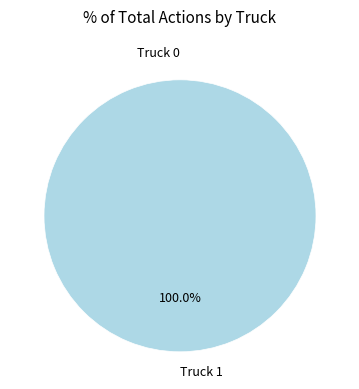

To the nearest percent, what is the average slice percentage?

50%